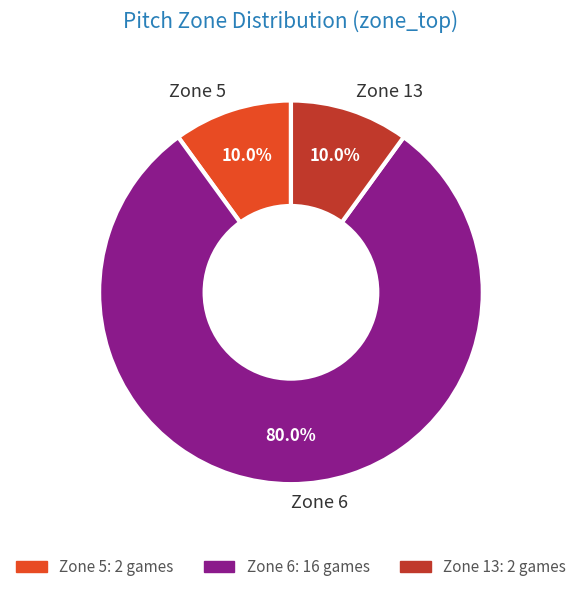

Approximately how many times larger is the value at Zone 13 compared to Zone 5?

1.0